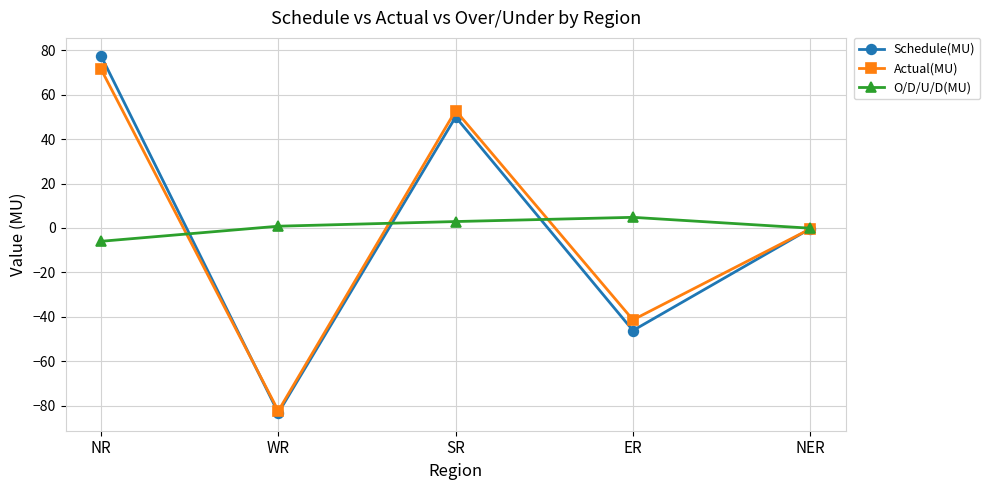

Reading left to right, what are all the values shown in this chart?

Schedule(MU): 77.6	-83.3	50.0	-46.2	-0.3
Actual(MU): 71.6	-82.4	52.9	-41.4	-0.4
O/D/U/D(MU): -6.0	0.8	2.9	4.8	-0.1